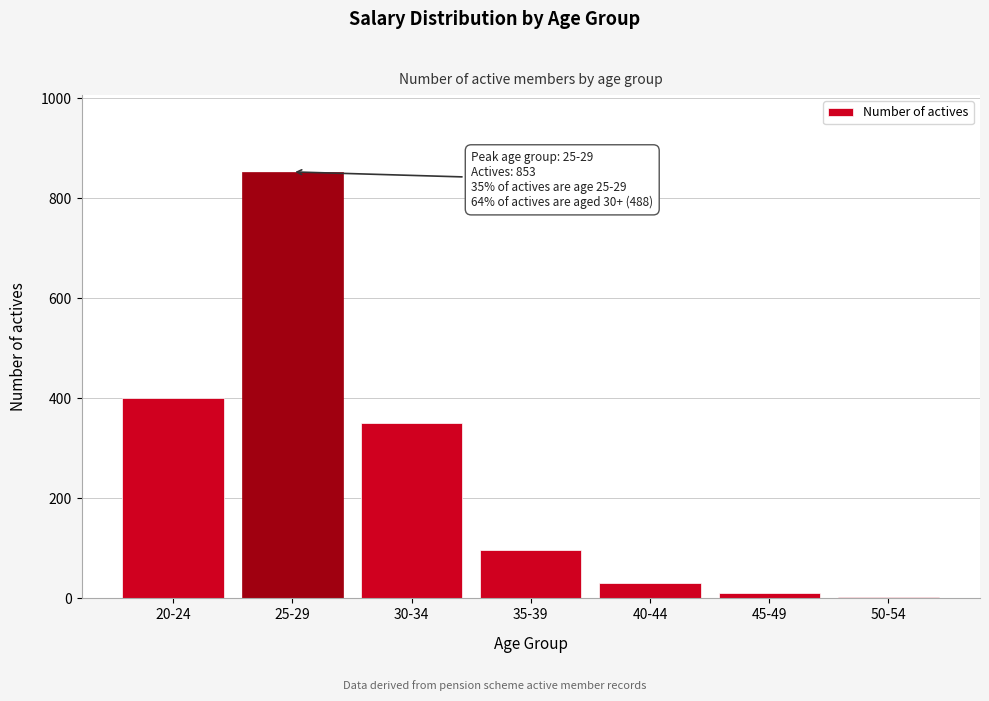

Reading left to right, transcribe all the data shown in this chart.

20-24=401	25-29=853	30-34=350	35-39=97	40-44=31	45-49=10	50-54=3